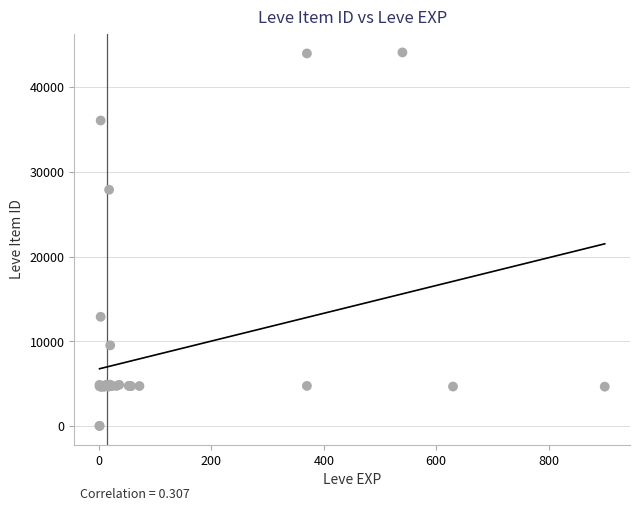

What Y value in the scatter plot is closest to 22048?

27884